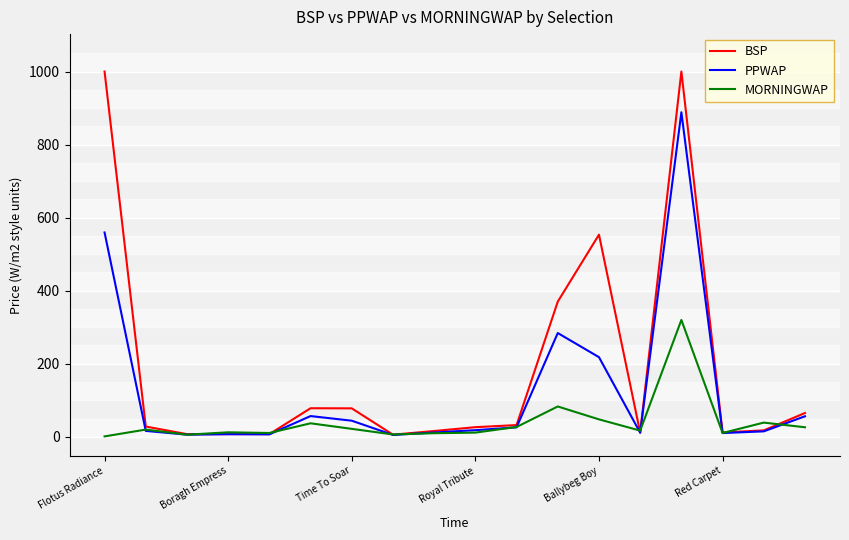

What is the greatest value displayed?

1000.0